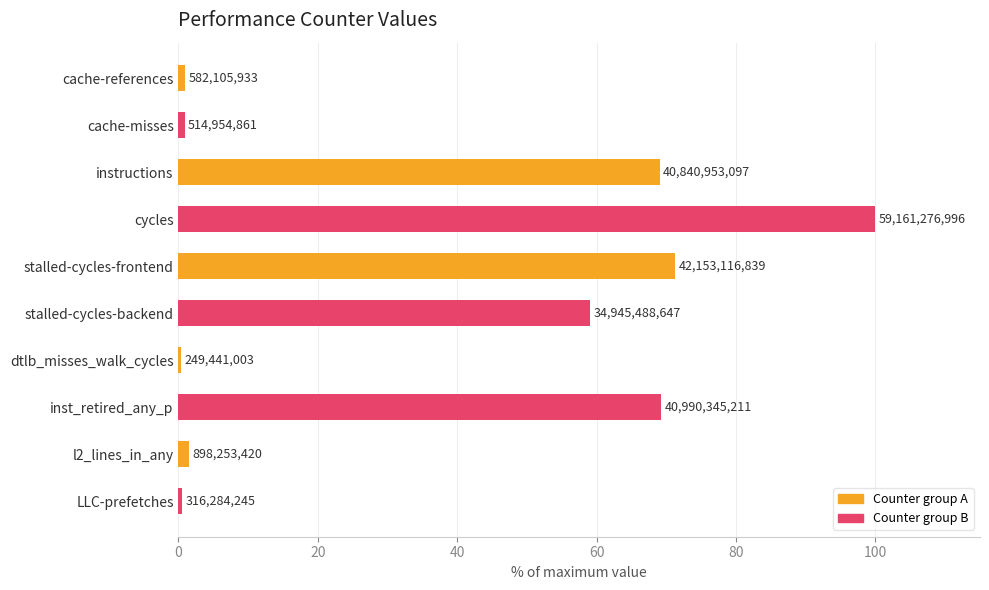

Are the bars horizontal?

Yes